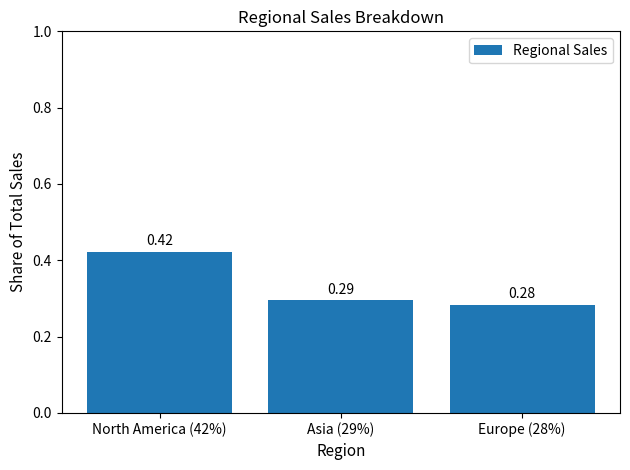

Are the bars horizontal?

No